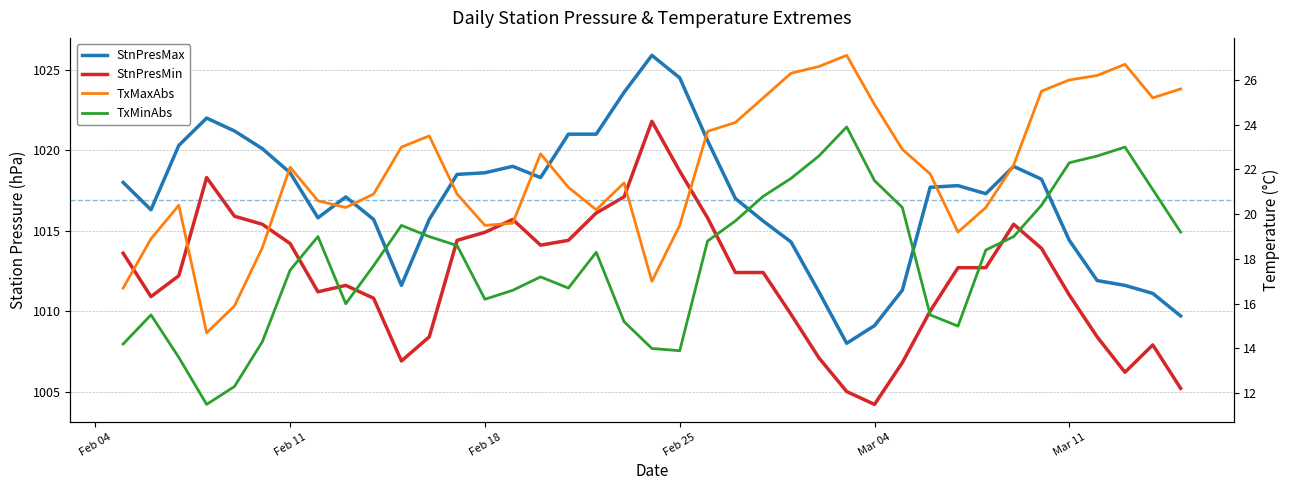

True or false: StnPresMin and TxMaxAbs intersect in this chart.

False